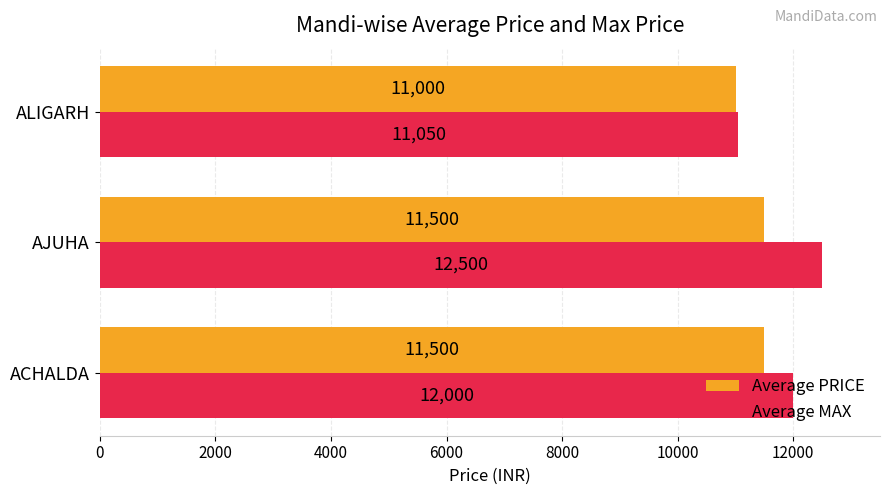

What is the average value of the Average MAX series?

11850